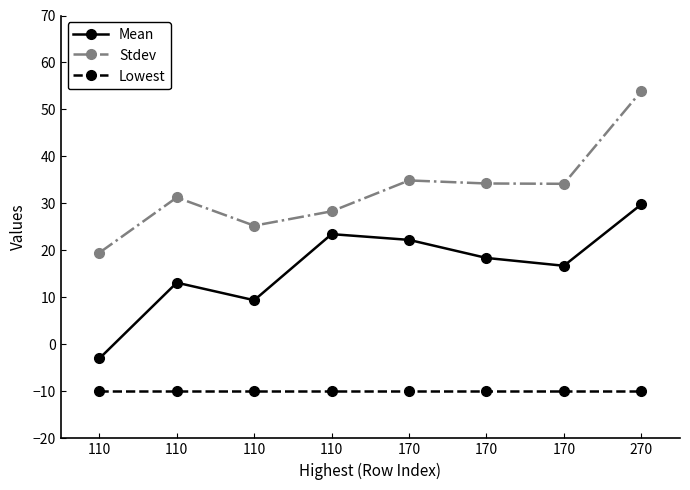

The value of Mean at 110 is 40.2. True or false?

False